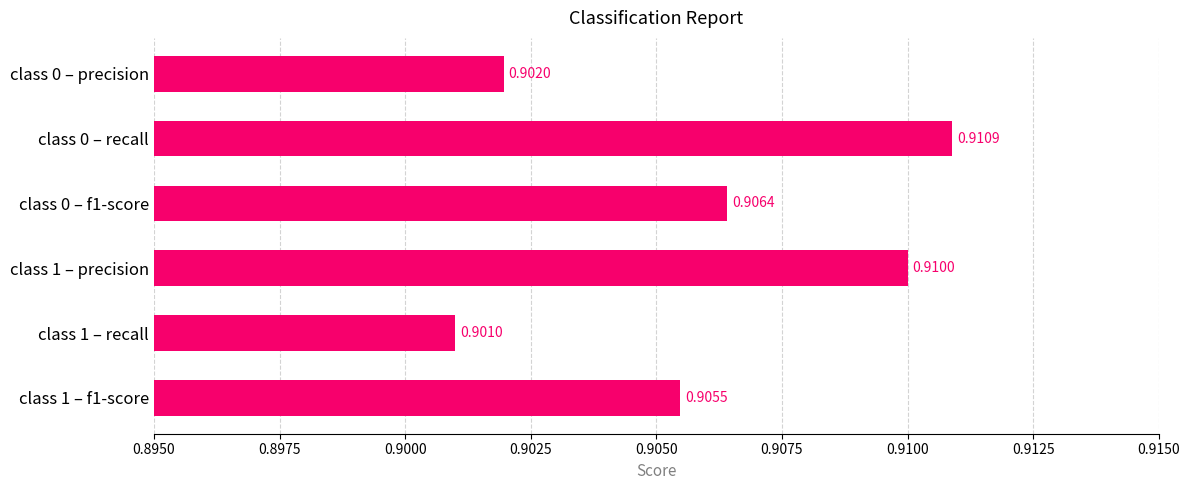

Where is the data nearest to the value 0?

class 1 – recall